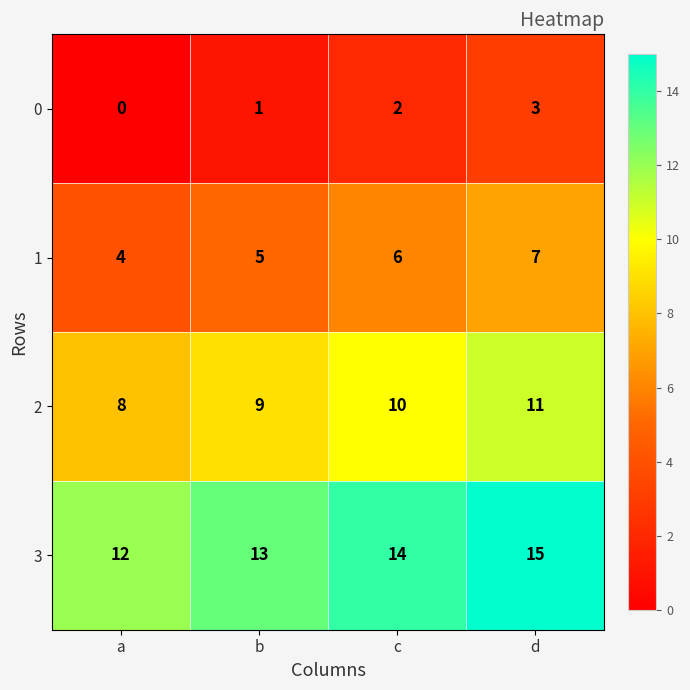

The value of 1 at b is 5. True or false?

True